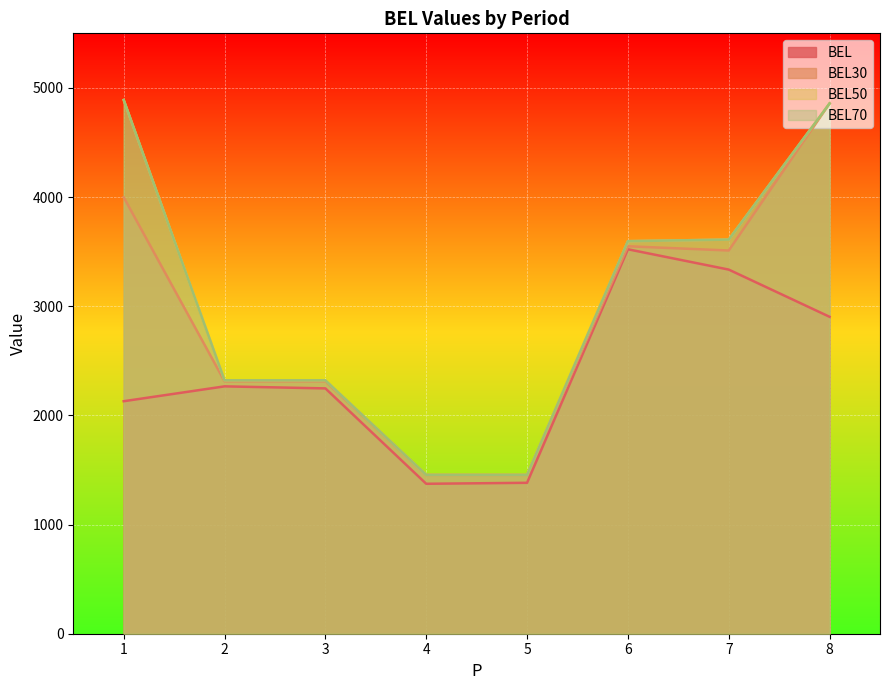

What is the sum of the BEL values at 8 and 6?

6425.0